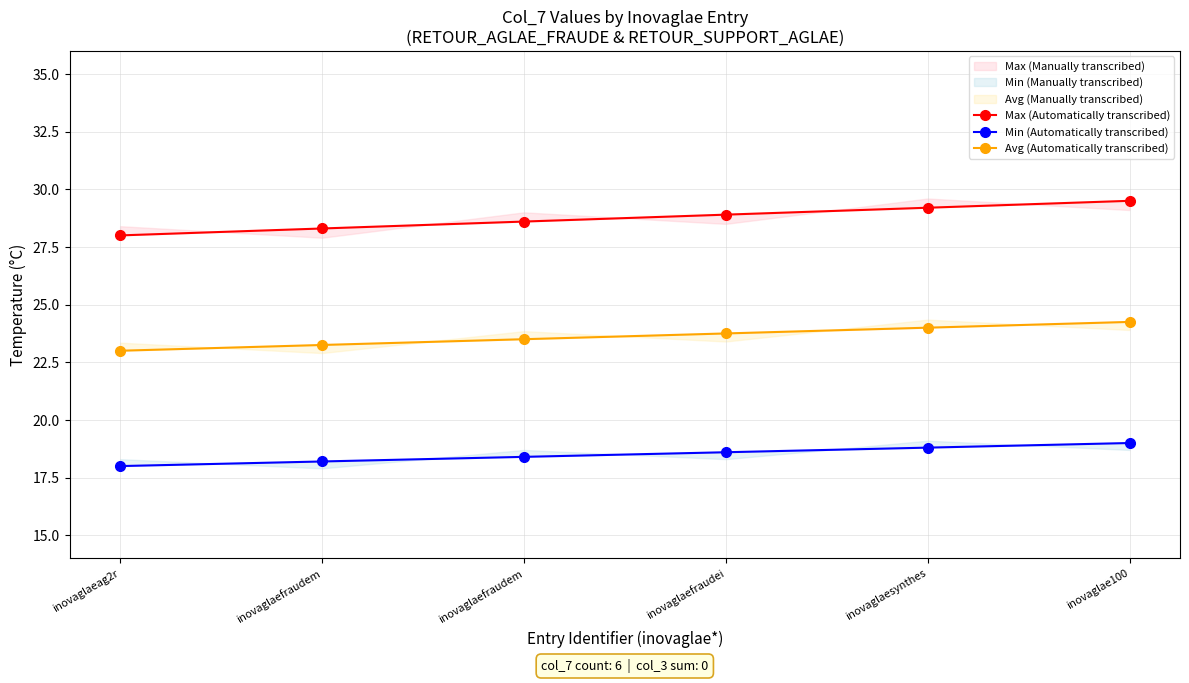

At which label is Min (Automatically transcribed) closest to 18?

inovaglaeag2r